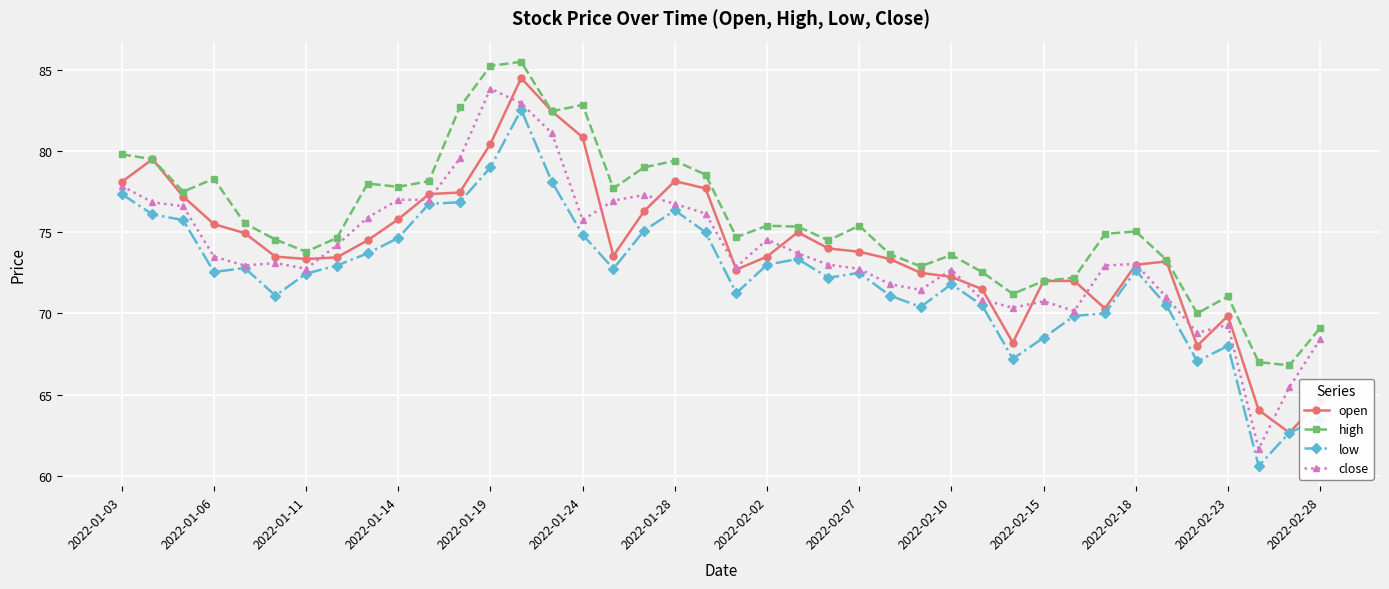

Does the chart display data point markers on the line(s)?

Yes